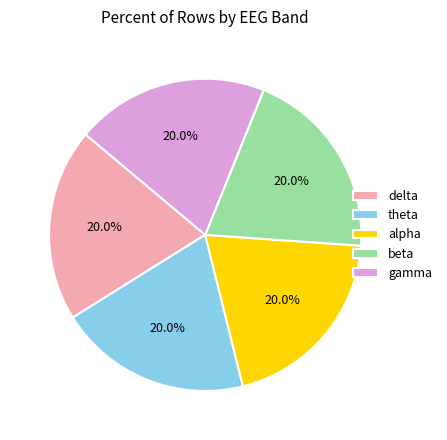

Is the sum of alpha and theta greater than half?

No